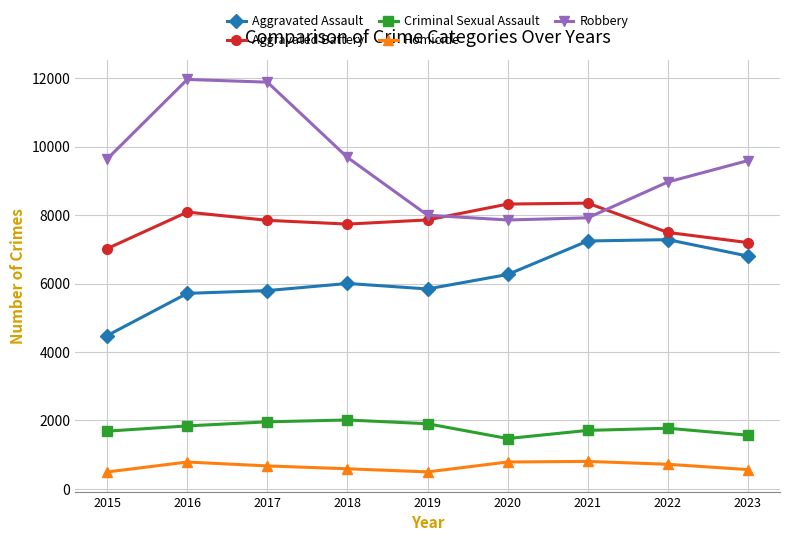

What is the difference between the maximum and minimum values in the Aggravated Battery series?

1328